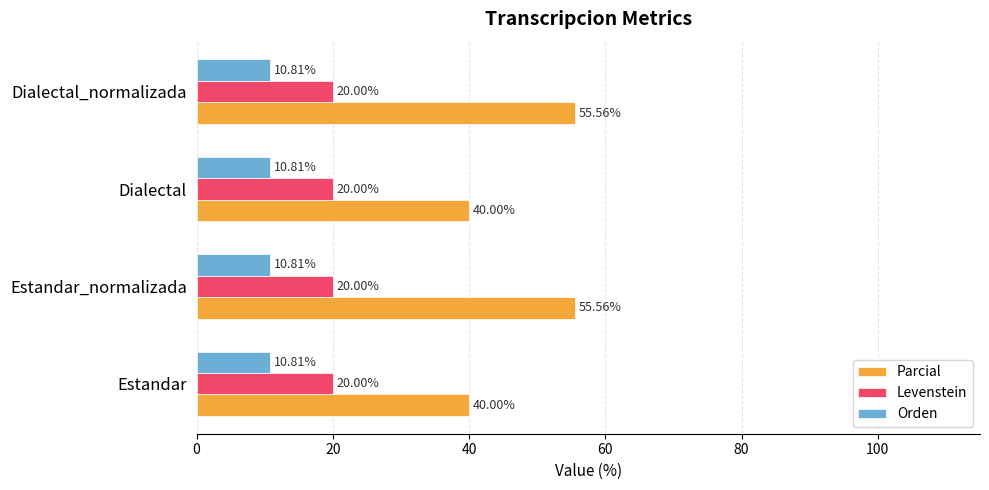

Which series has the largest total across all categories?

Parcial